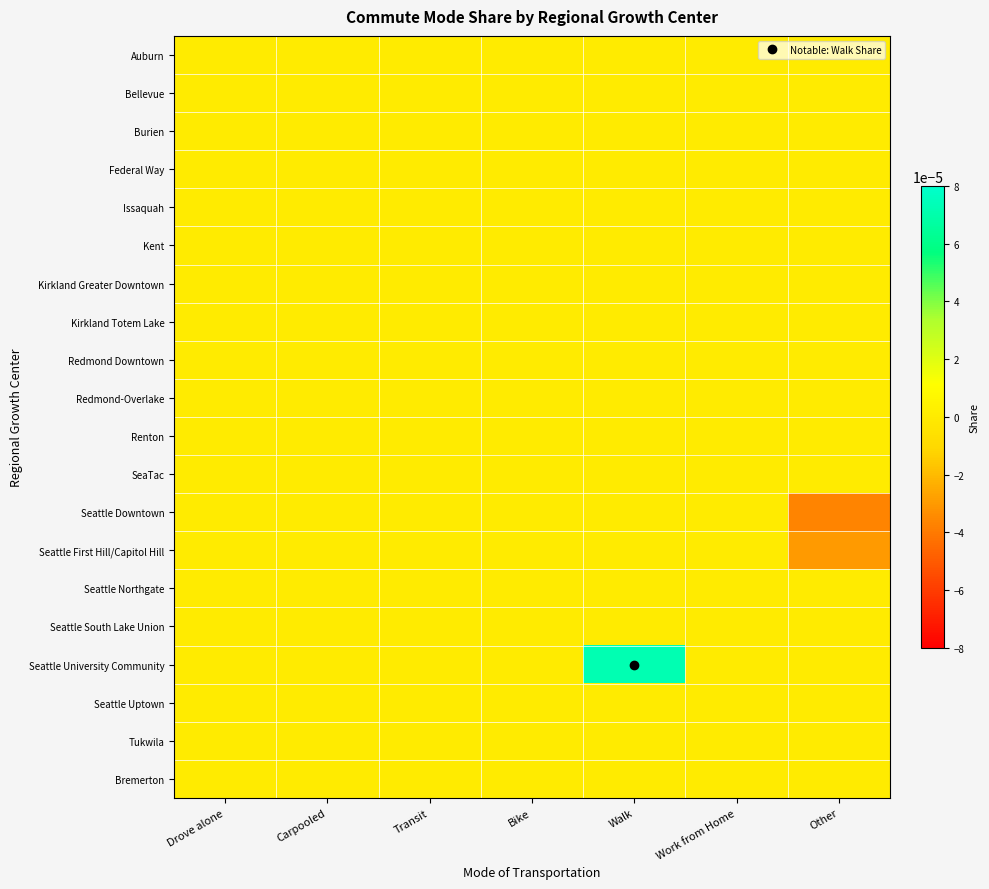

At which category does the chart reach its peak across all series?

Walk